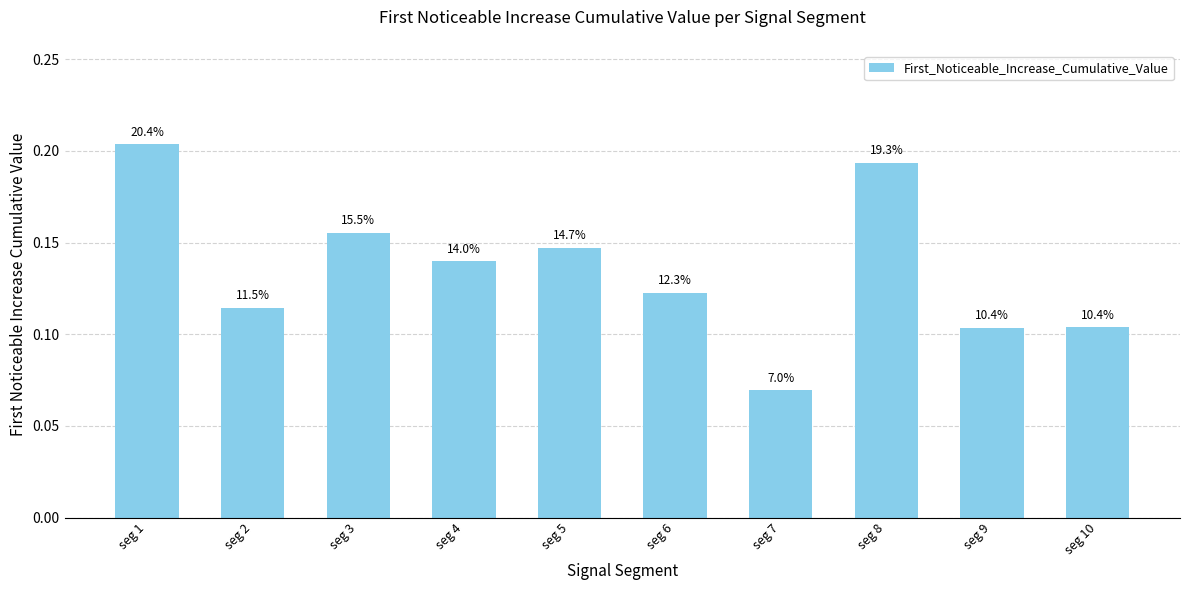

Are the bars horizontal?

No